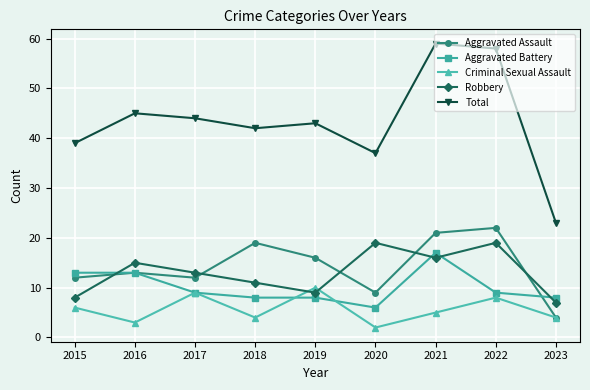

Where is the first local minimum for Total?

2018